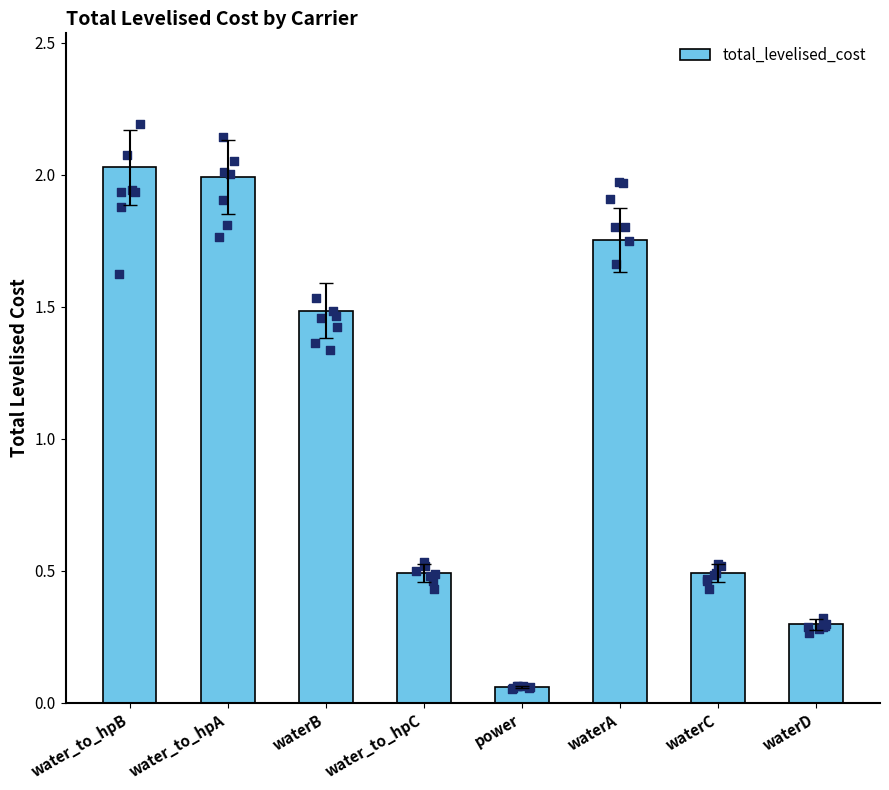

Approximately how many times larger is the value at water_to_hpC compared to waterB?

0.3